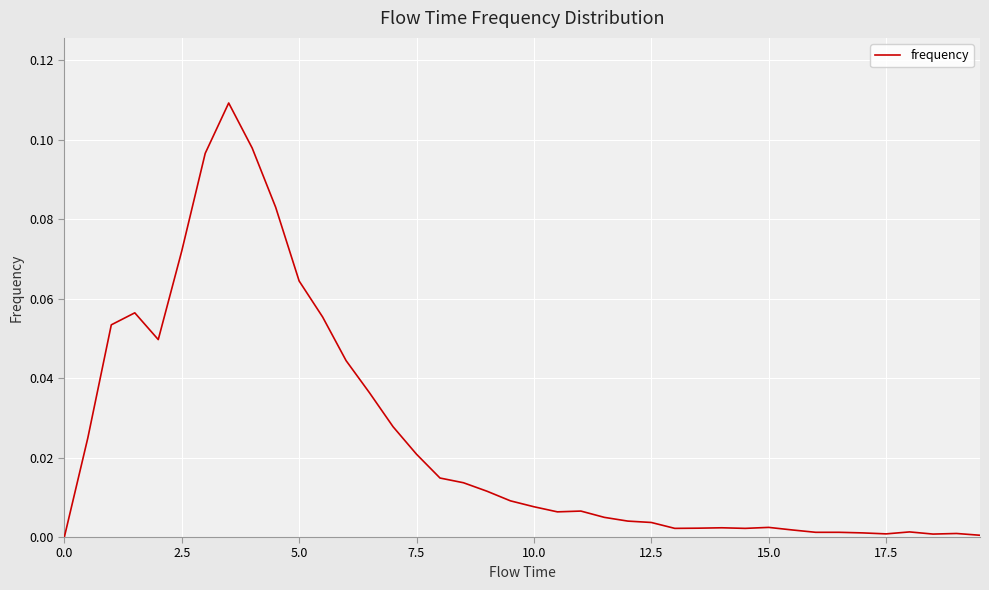

How many lines are shown in the chart?

1